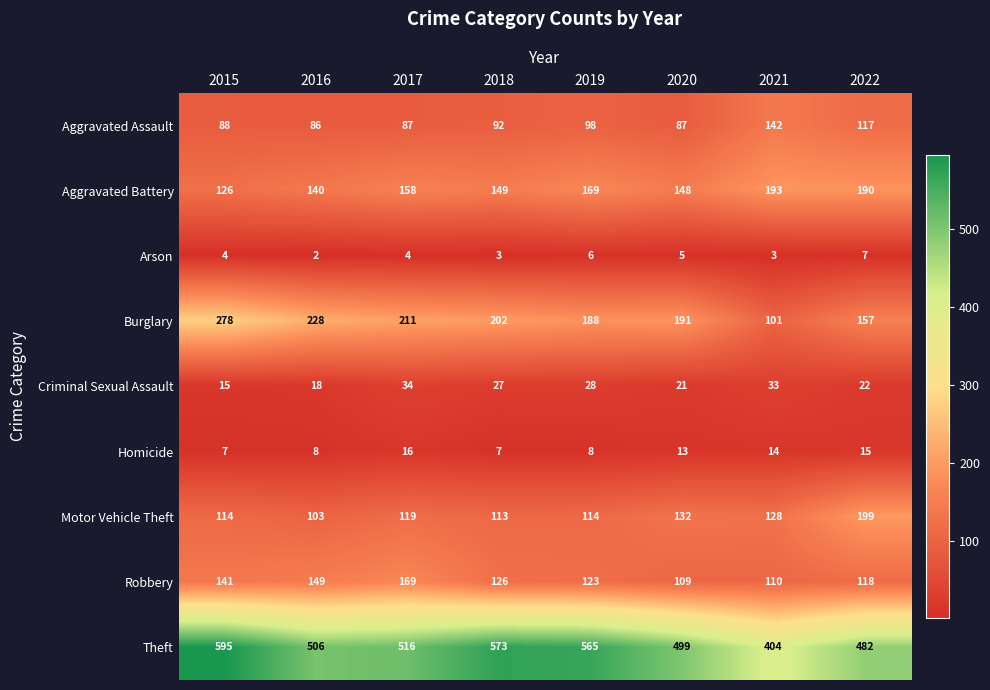

The Aggravated Battery series shows 78 at 2018. True or false?

False